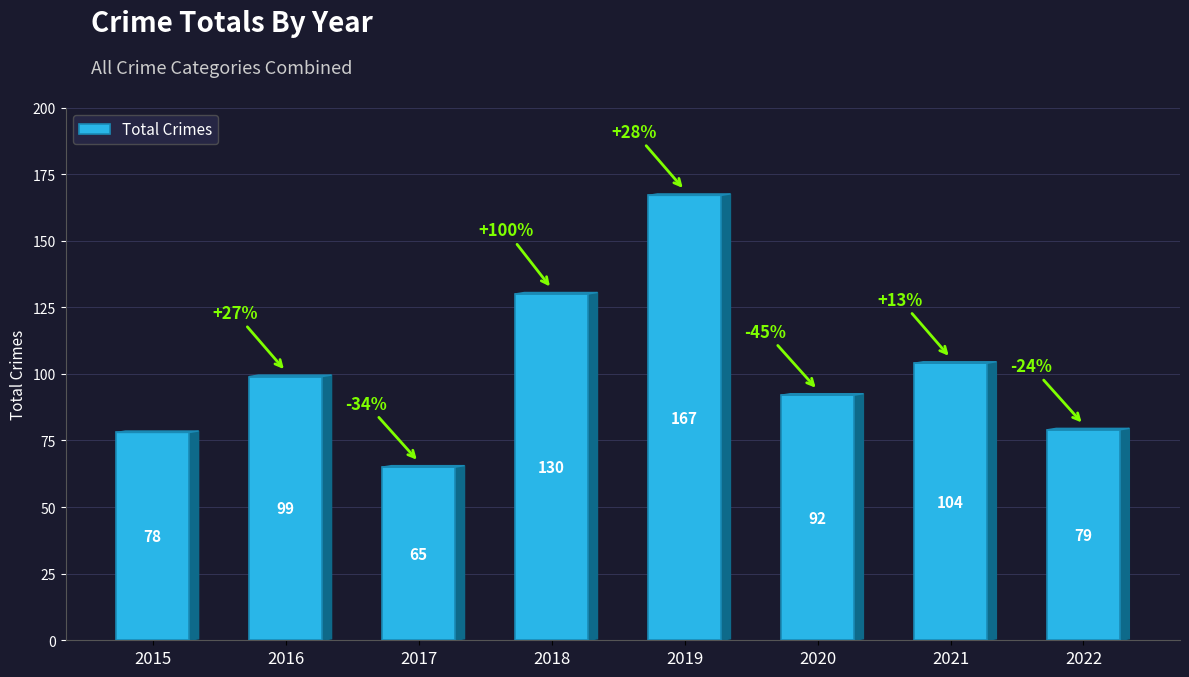

What is the value of the 1st bar from the left?

78